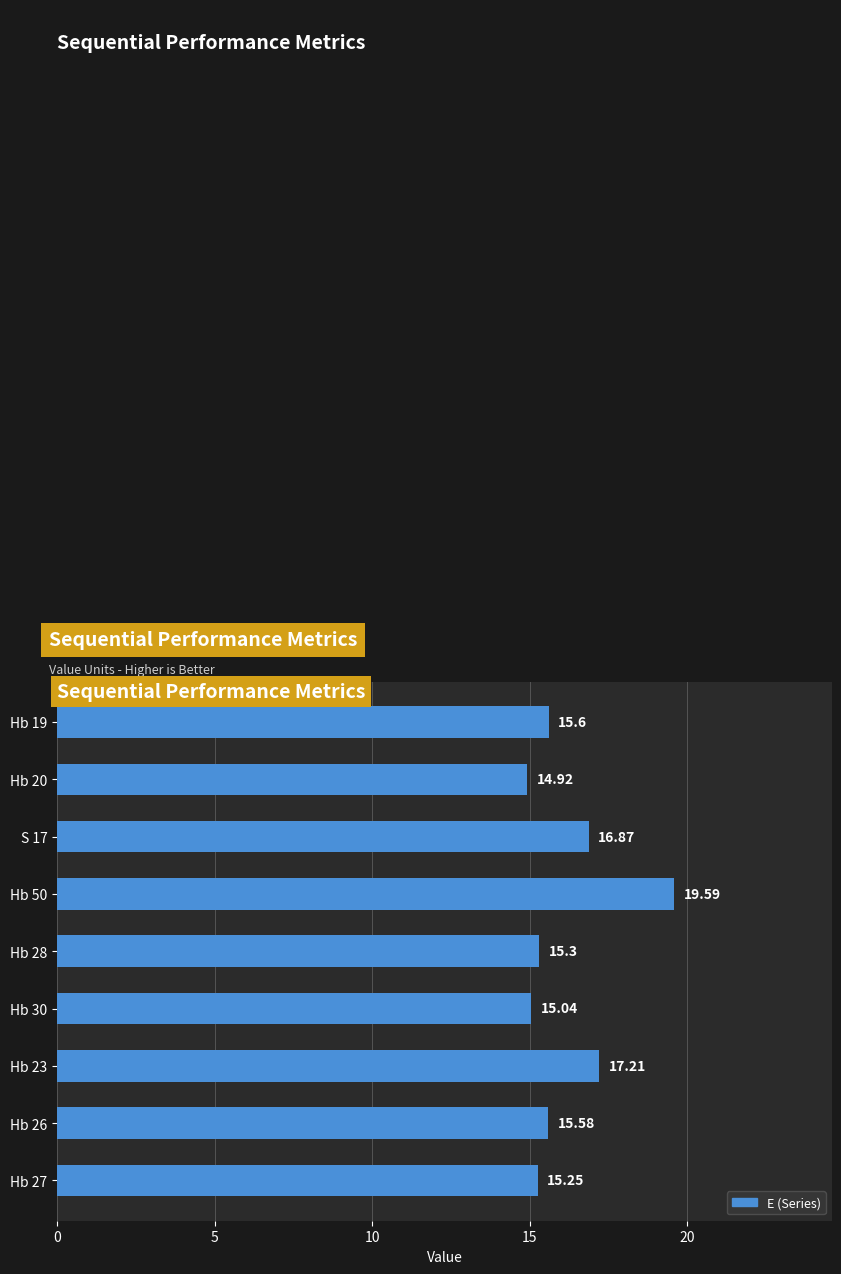

How many bars are there in total?

9